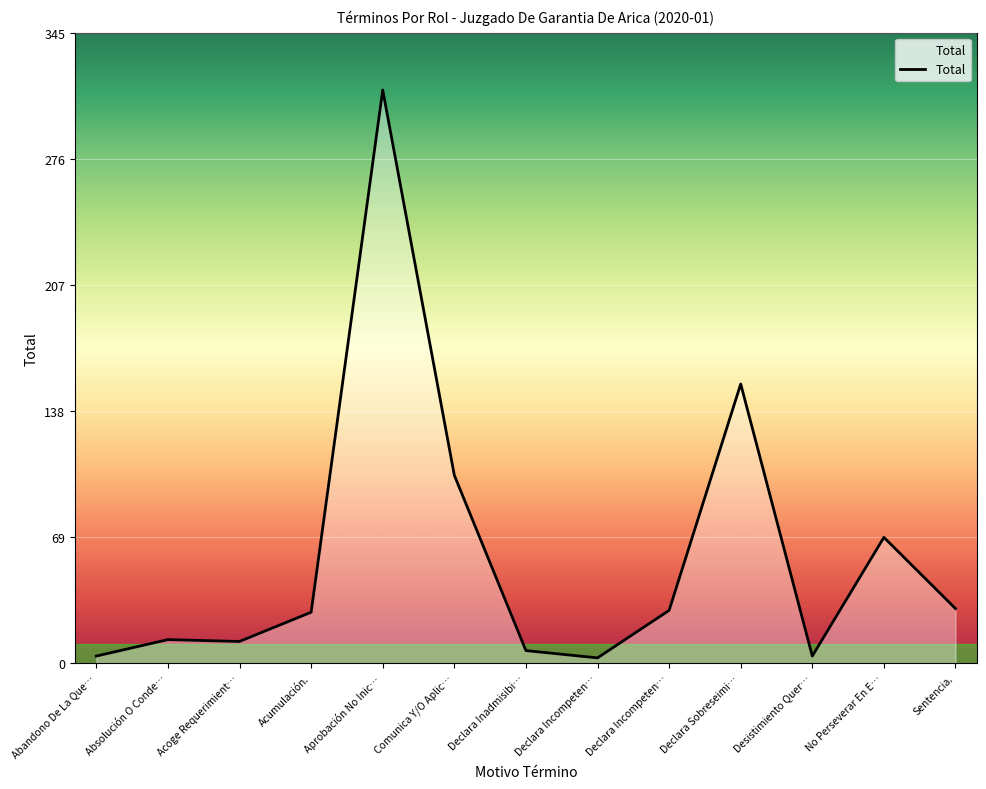

How many interior local peaks (higher than both neighbors) does the data have?

4